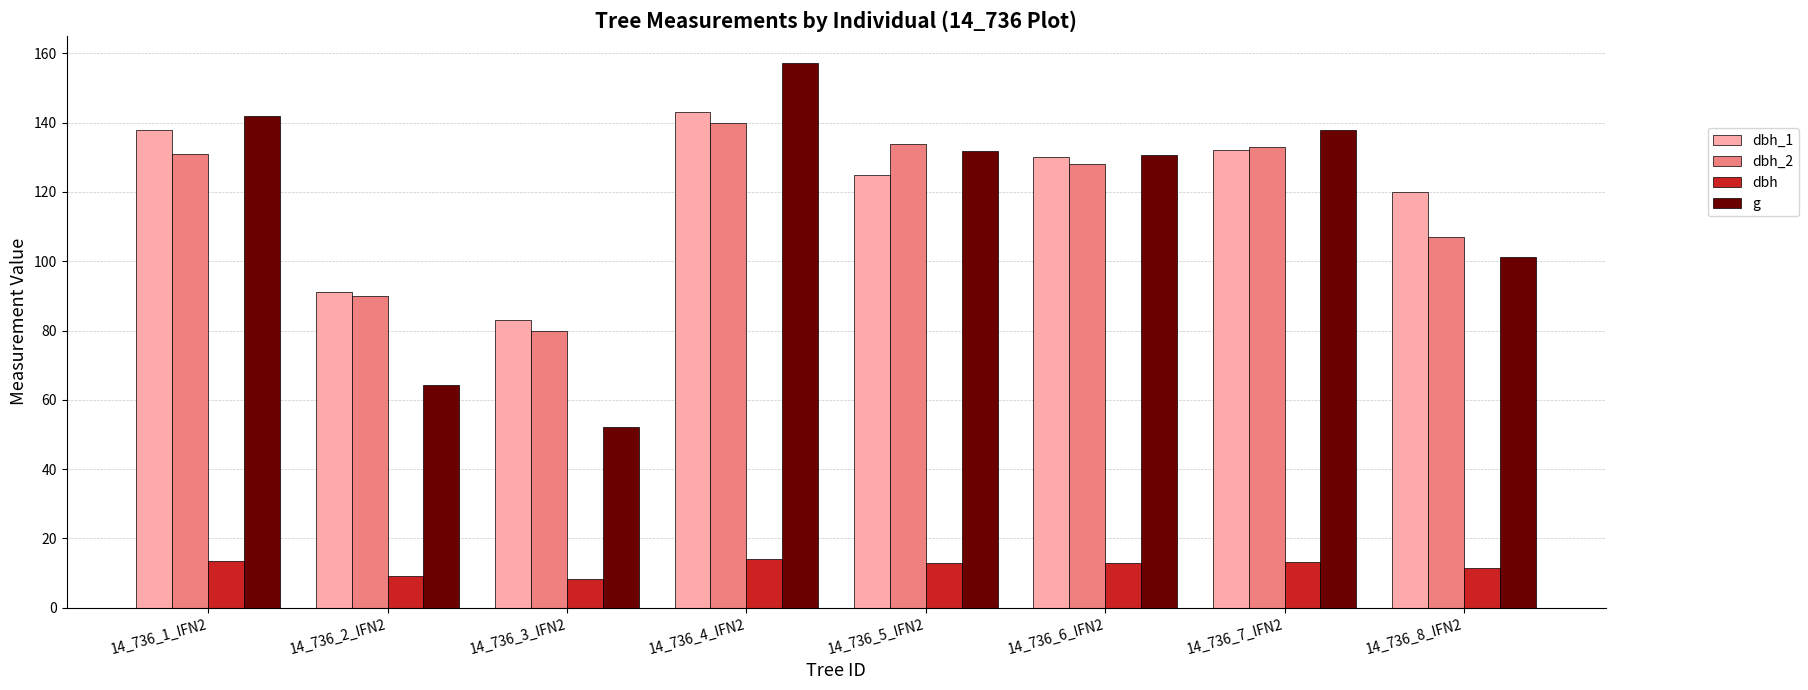

Which series has the widest spread of values?

g